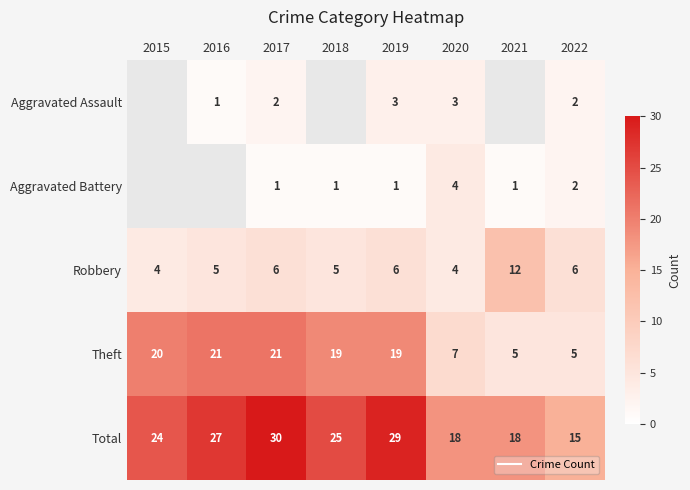

Where does the Total series first go above 25?

2016